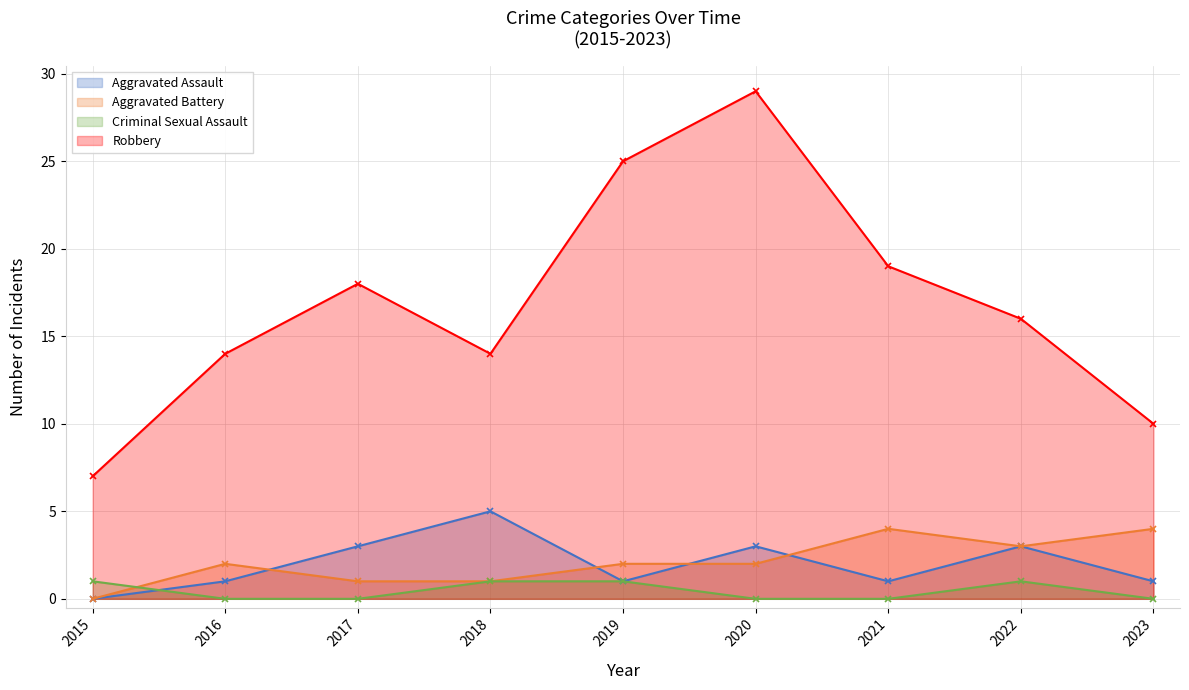

Rank the series at 2020 from highest to lowest value.

Robbery, Aggravated Assault, Aggravated Battery, Criminal Sexual Assault